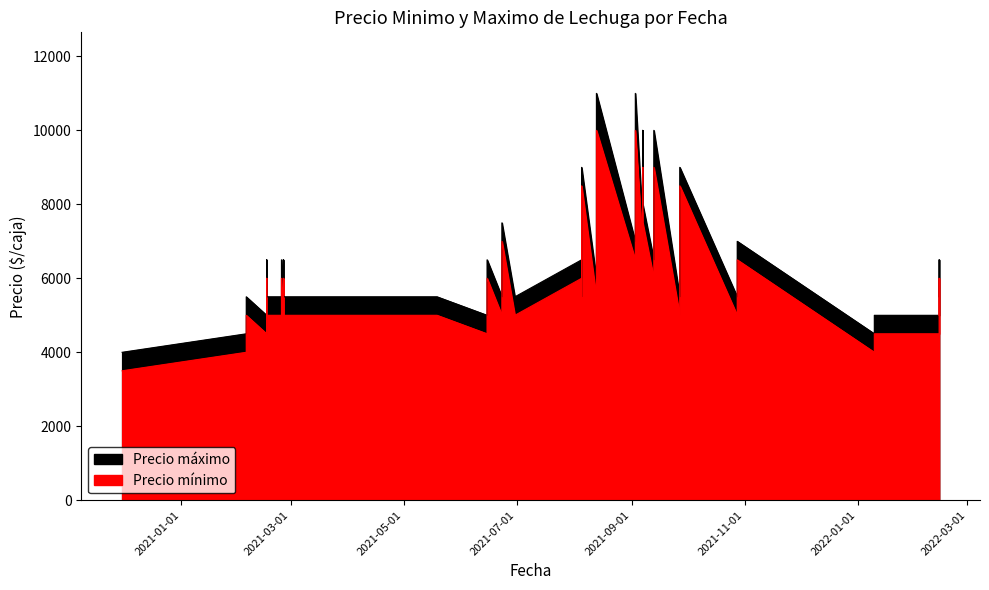

What is the difference between the second highest and minimum values in the Precio minimo series?

6500